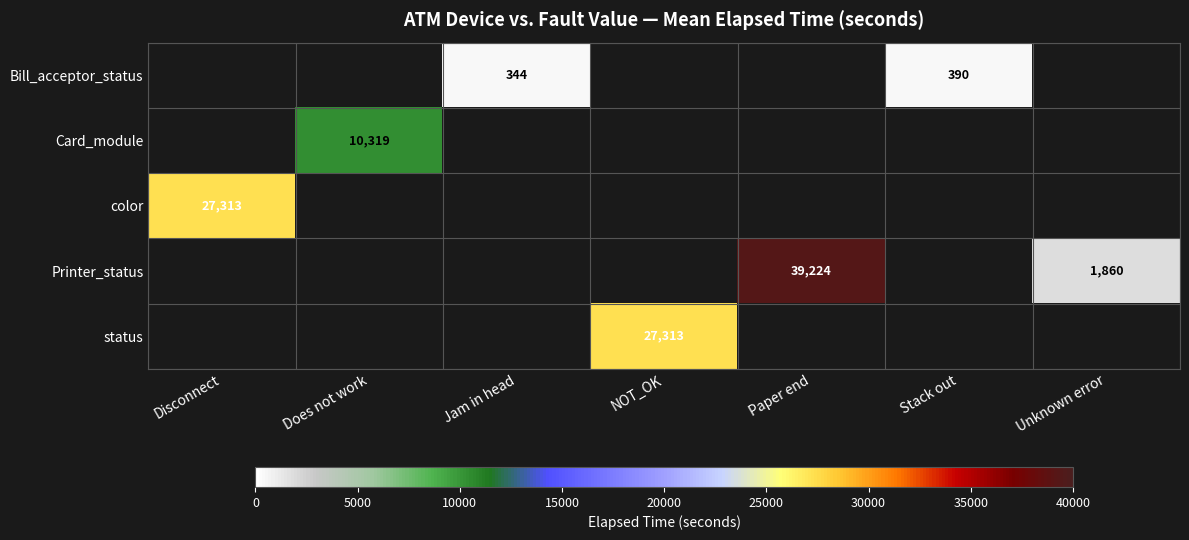

Count the number of categories in the chart.

7